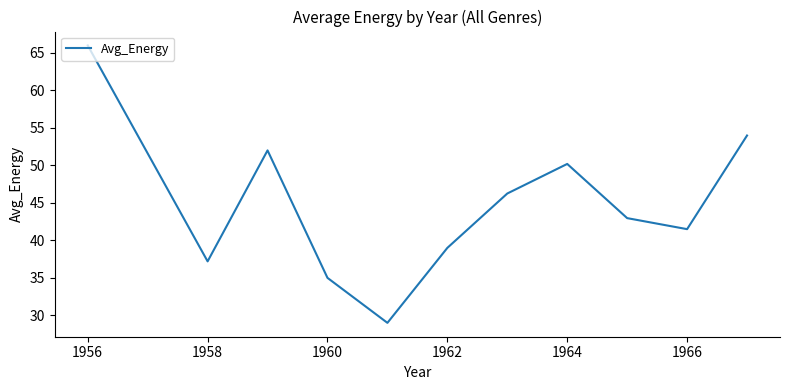

What is the difference between the maximum and minimum values?

37.0